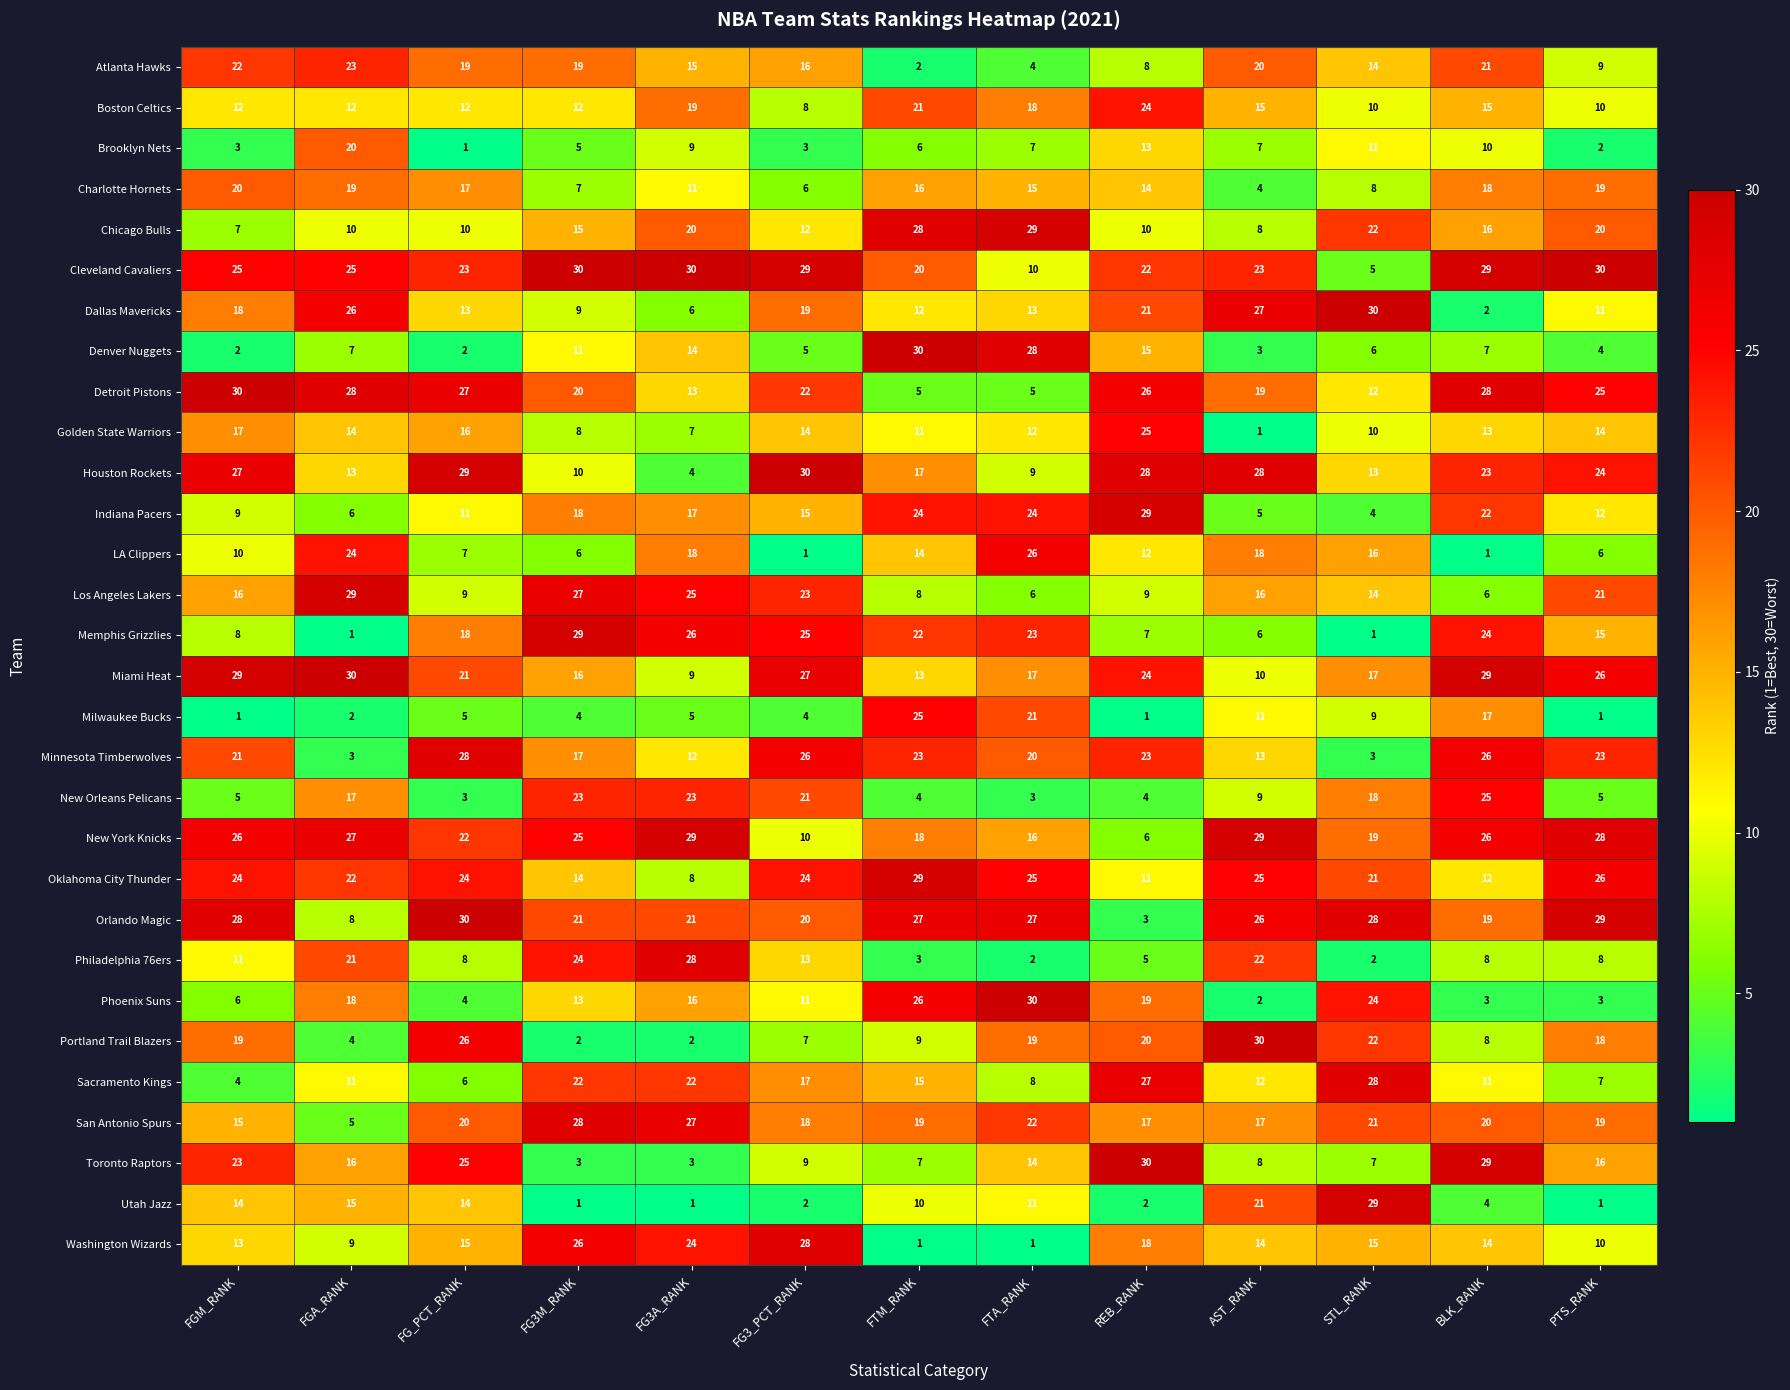

What is the average value of the Orlando Magic series?

22